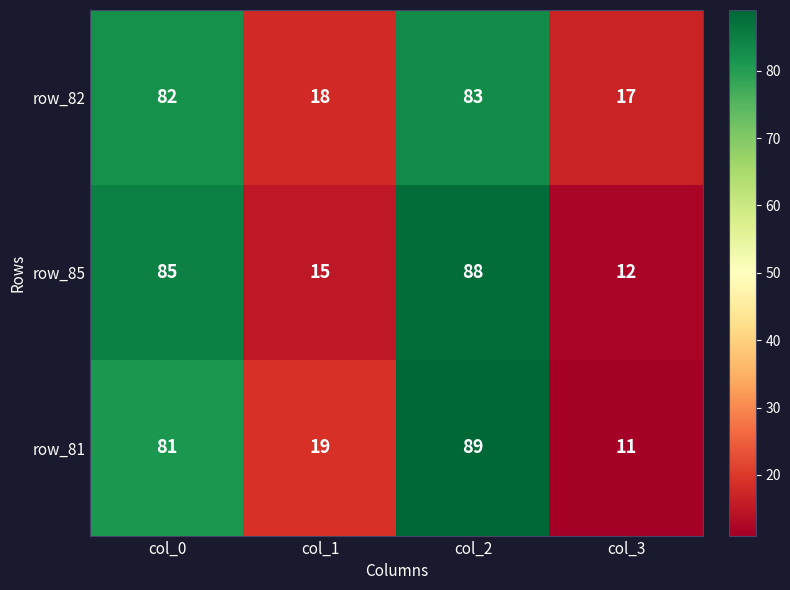

Reading left to right, transcribe all the data shown in this chart.

row_82: 82	18	83	17
row_85: 85	15	88	12
row_81: 81	19	89	11